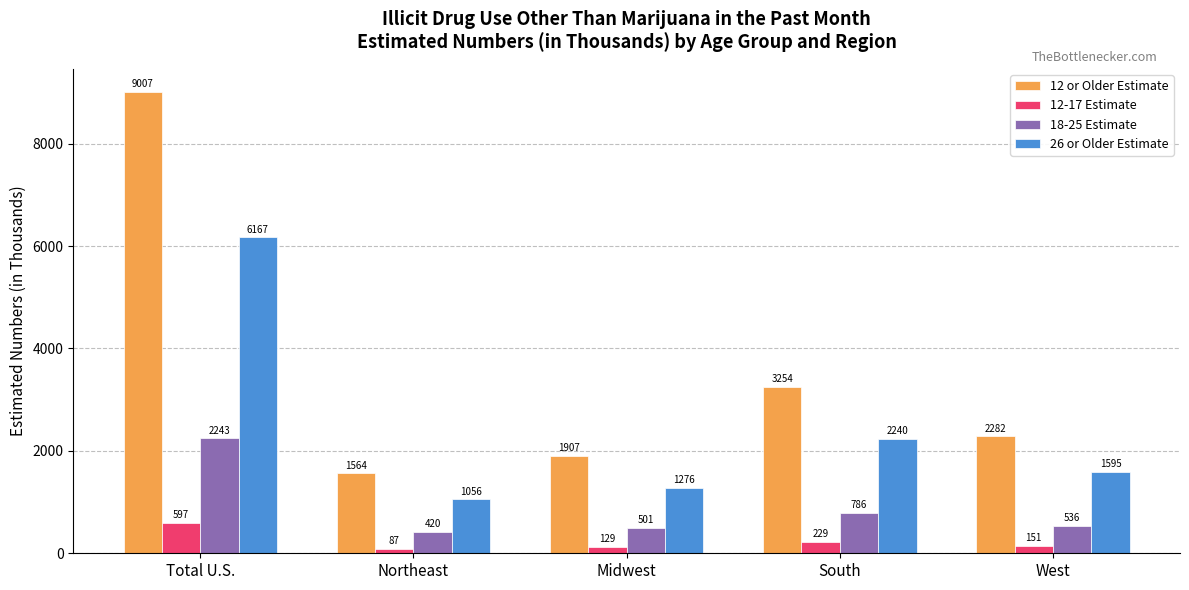

Which series has the largest range (max minus min)?

12 or Older Estimate